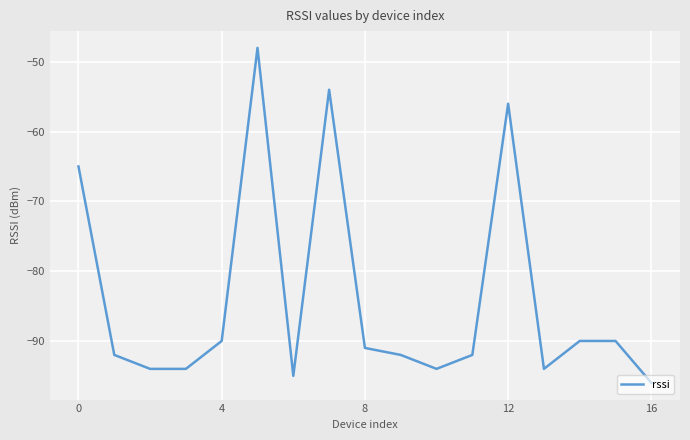

What is the smallest value displayed?

-96